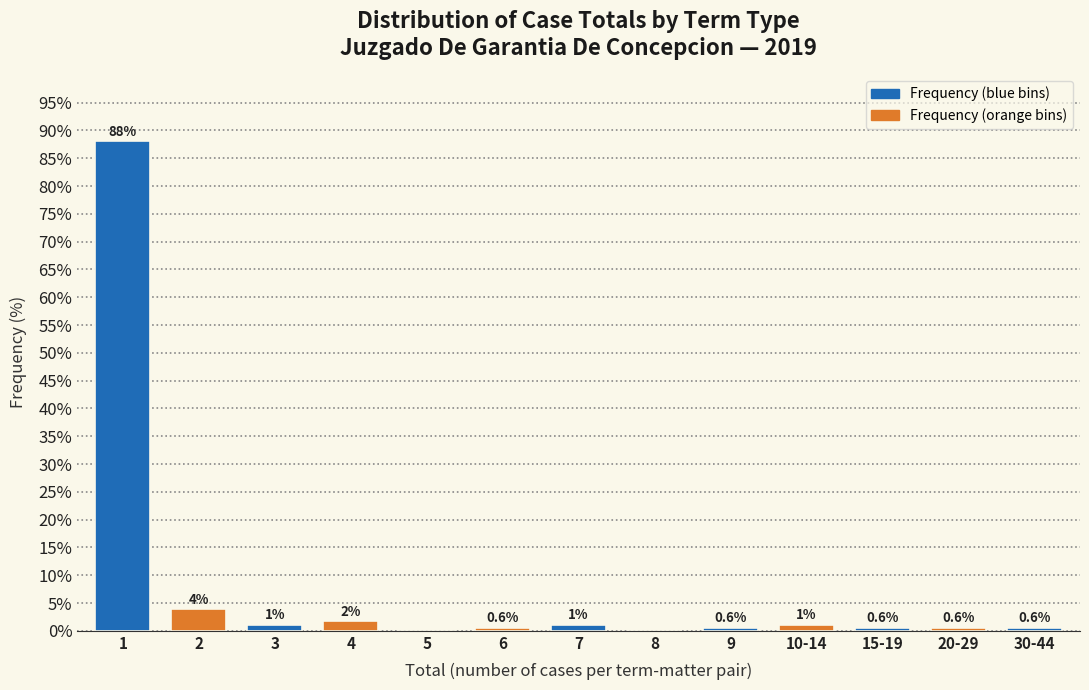

What is the greatest value displayed?

88.1